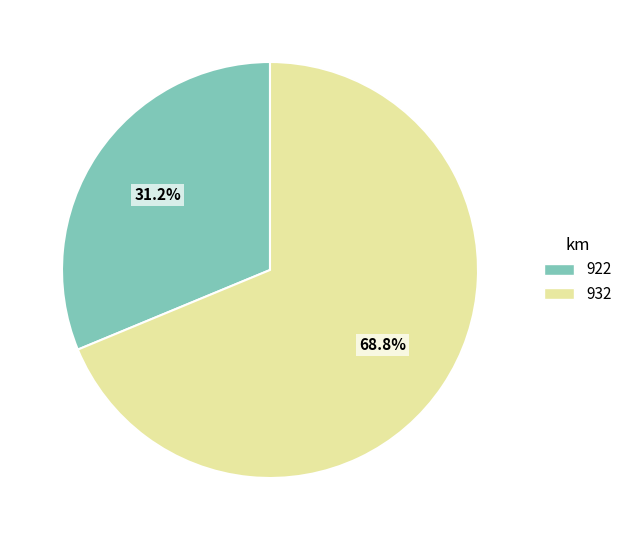

Does 932 represent more than half of the total?

Yes